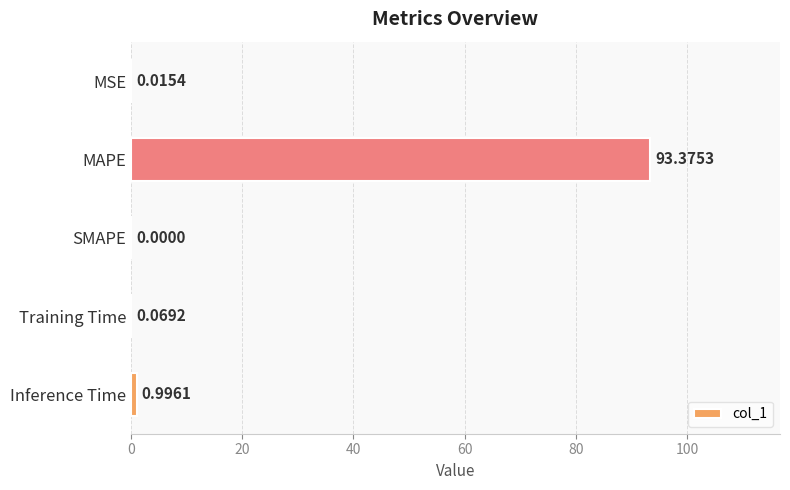

What is the sum of the values at MSE and MAPE?

93.4